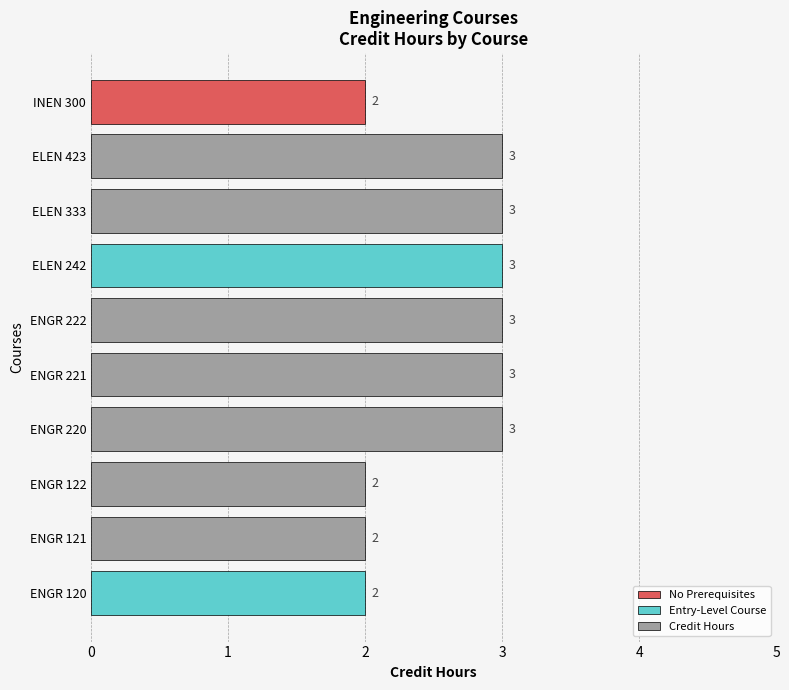

Reading bottom to top, list all the values displayed in this chart.

ENGR 120=2	ENGR 121=2	ENGR 122=2	ENGR 220=3	ENGR 221=3	ENGR 222=3	ELEN 242=3	ELEN 333=3	ELEN 423=3	INEN 300=2